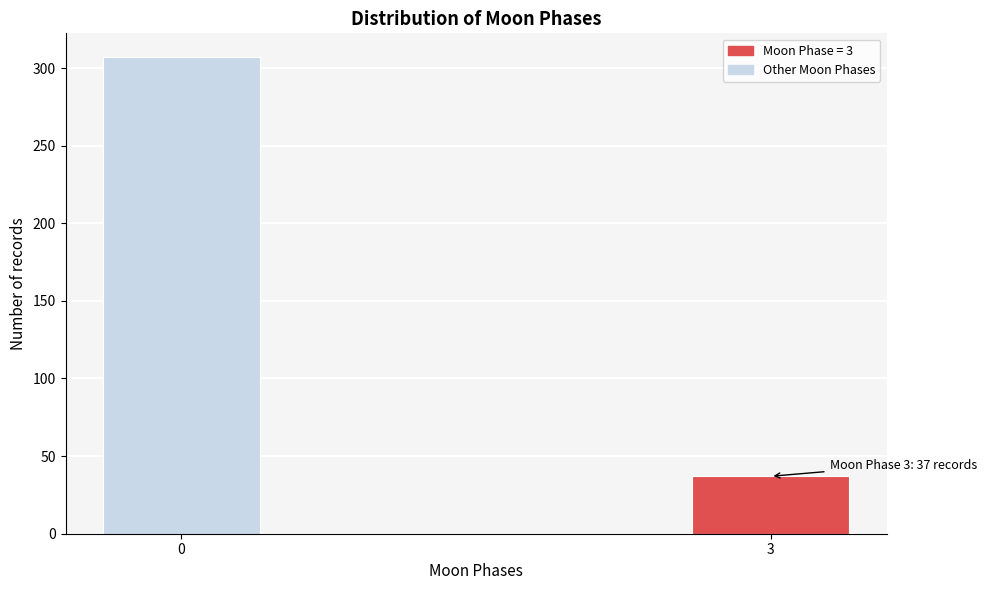

Reading left to right, extract all data points from this chart.

307	37